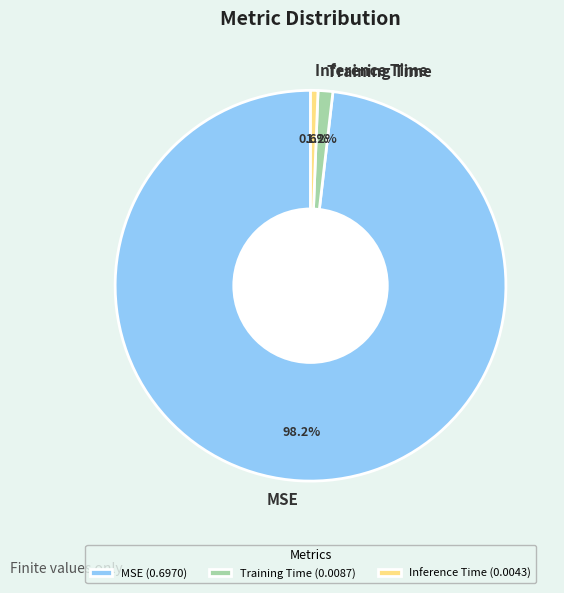

Which has a higher value, Inference Time or Training Time?

Training Time